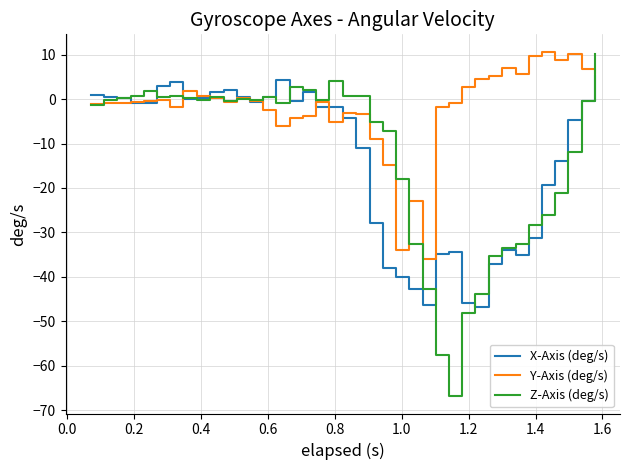

What is the minimum value shown in the chart?

-66.9